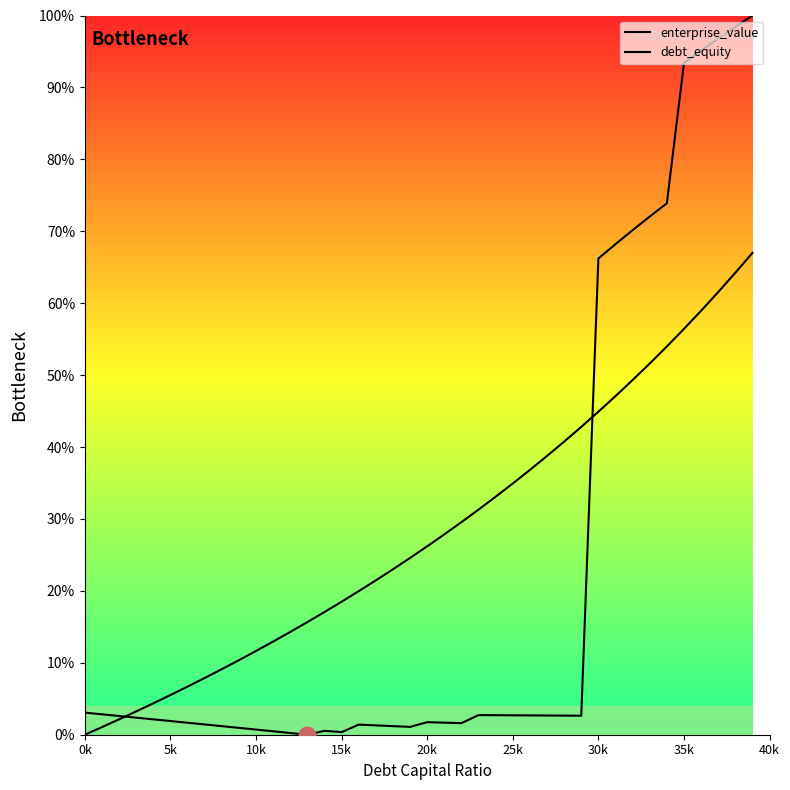

True or false: enterprise_value and debt_equity intersect in this chart.

True